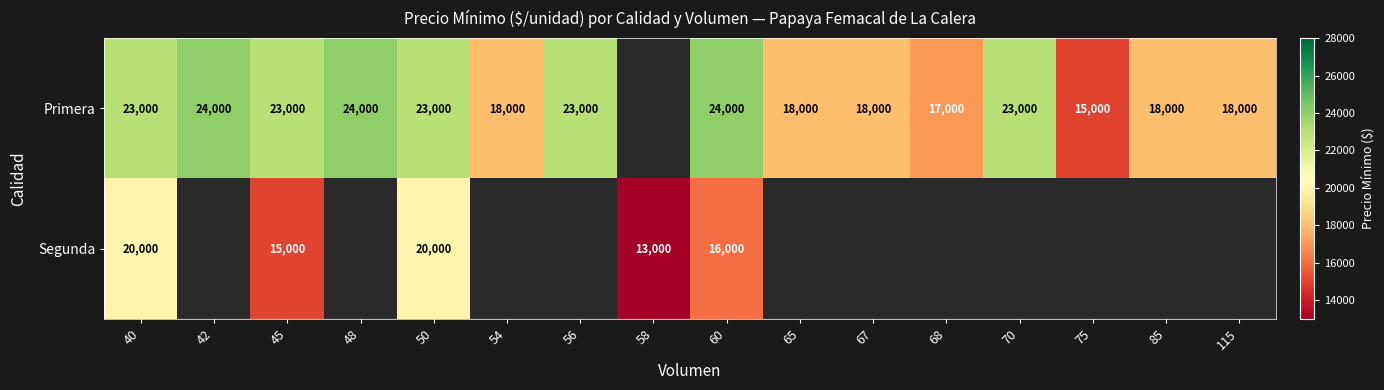

At which category does the chart reach its minimum across all series?

58